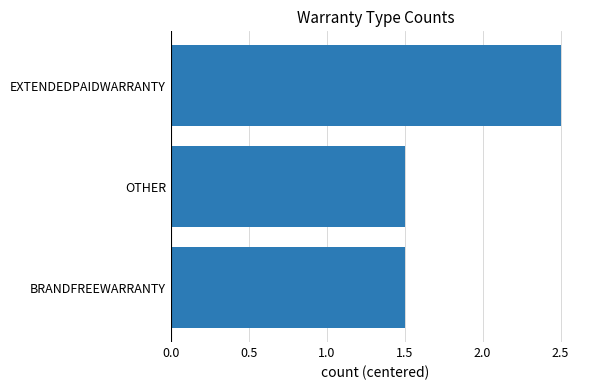

Is it true that the value at EXTENDEDPAIDWARRANTY is 0.9?

False